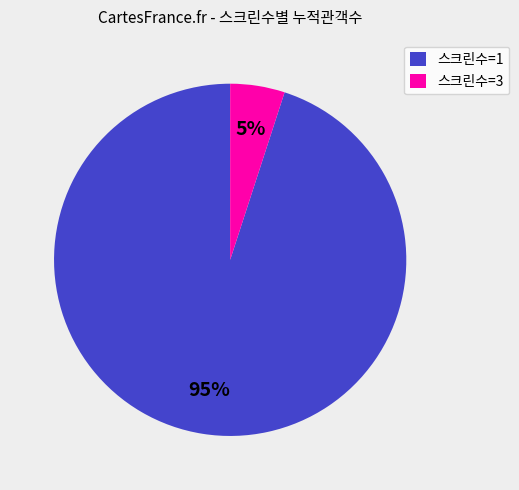

Which category has the smallest portion of the pie?

스크린수=3